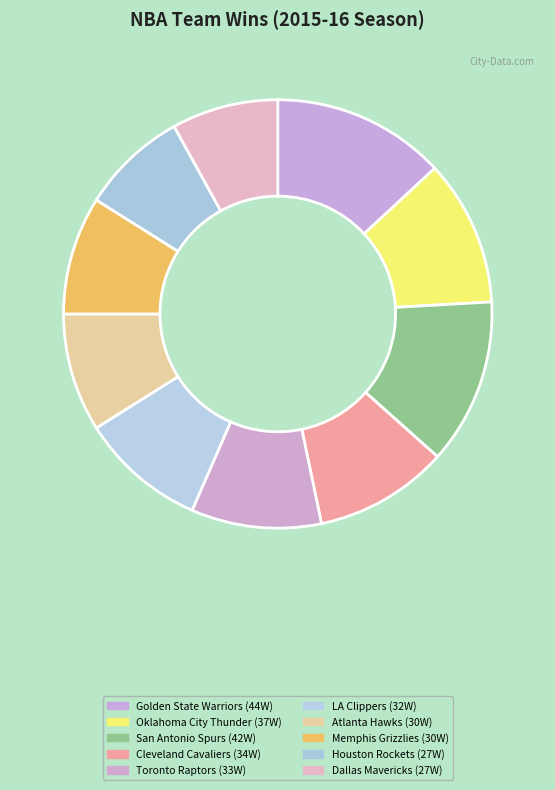

Is Golden State Warriors the majority of the pie?

No